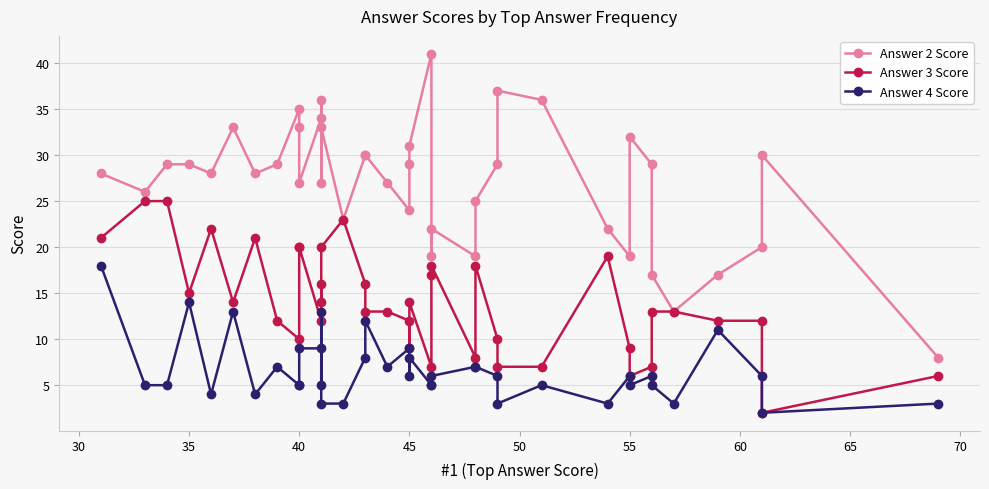

Is the value of Answer 3 Score at 39 greater than the value of Answer 4 Score at 16?

No